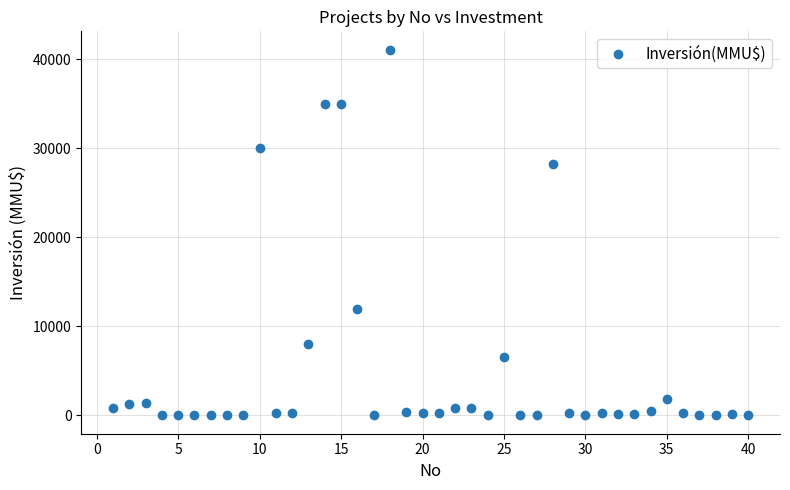

What is the range of Y values (max minus min)?

41075